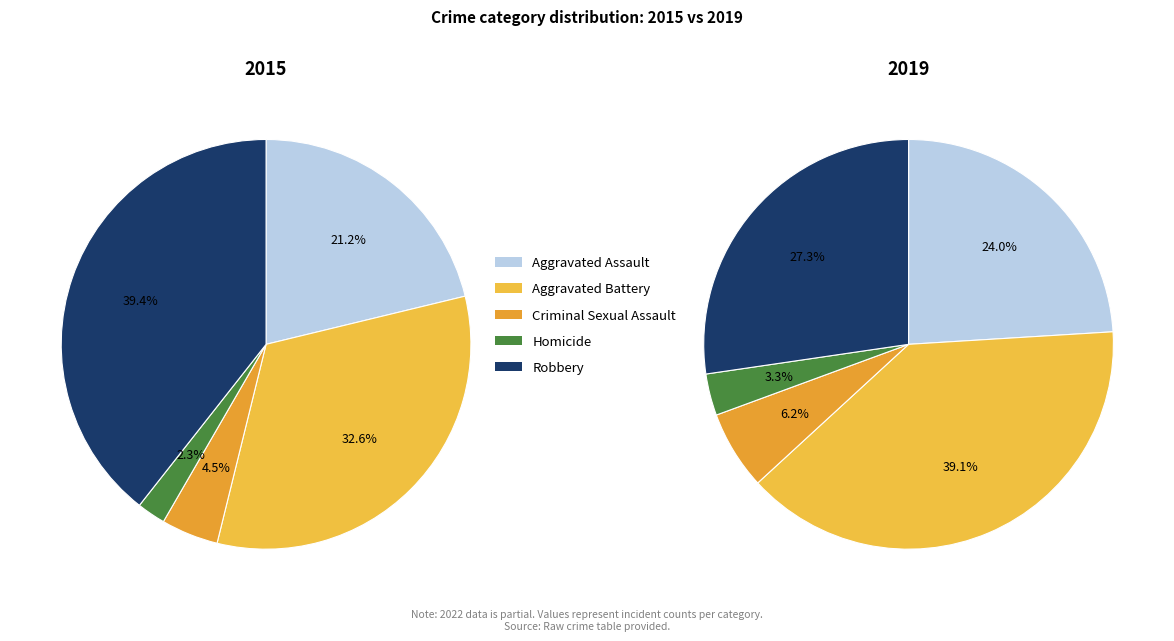

What is the smallest slice in the pie chart?

Homicide